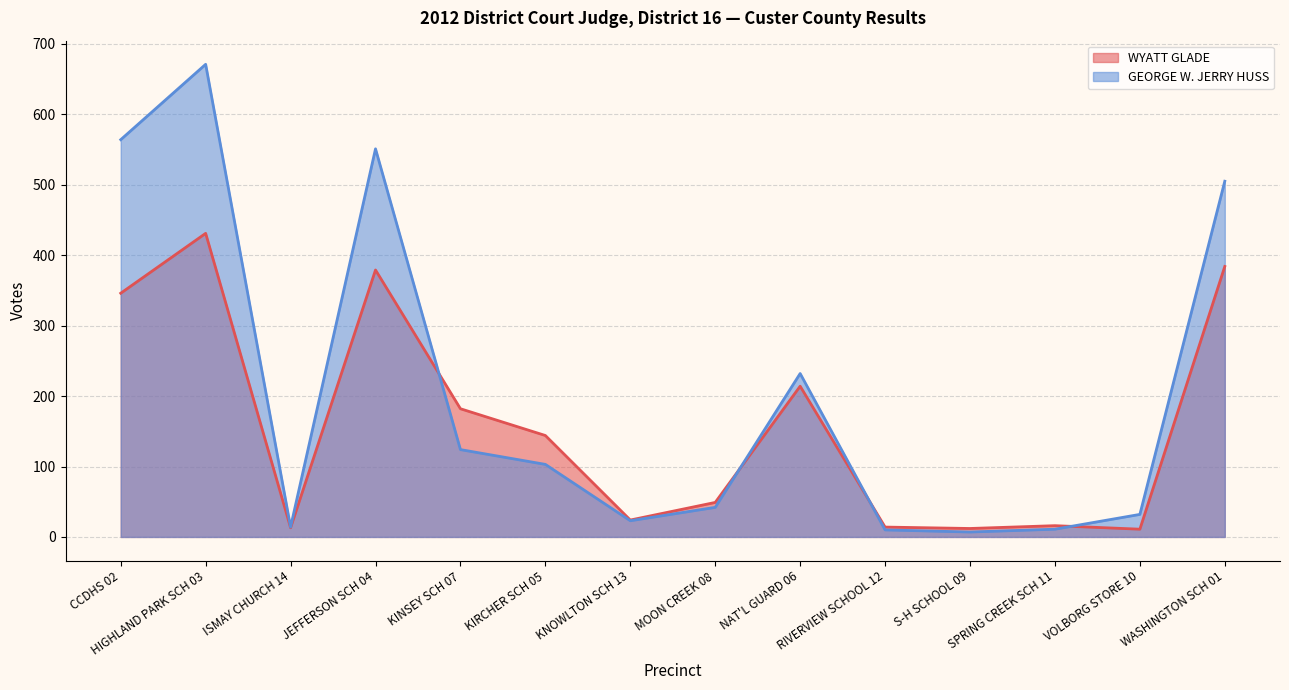

What is the value of the GEORGE W. JERRY HUSS point at the 14th from the left?

505